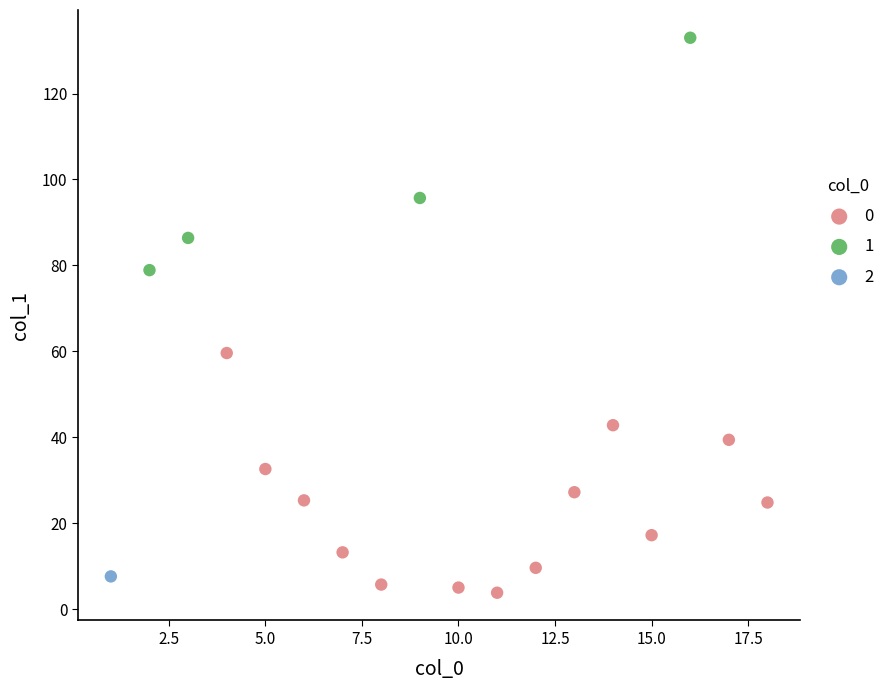

What are all the series names shown in the legend?

0, 1, 2